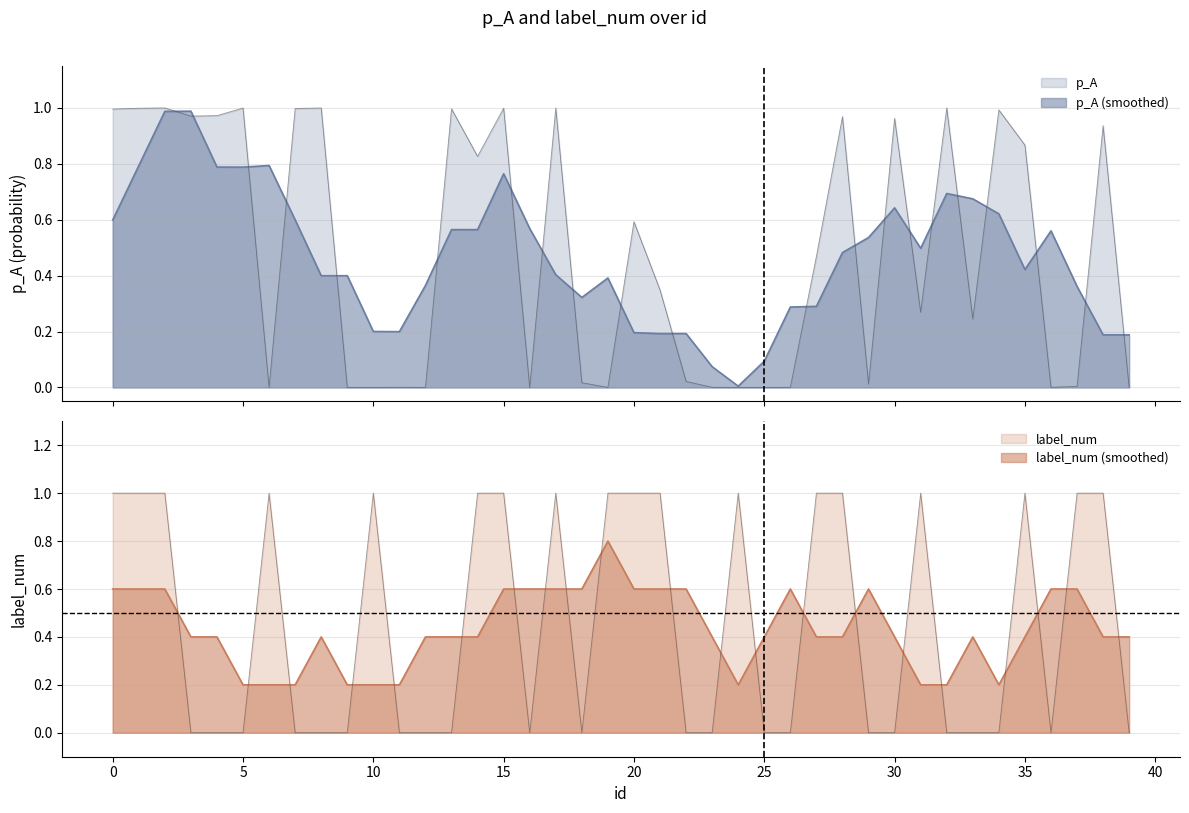

True or false: p_A has a value of 0.3 at 0.

False